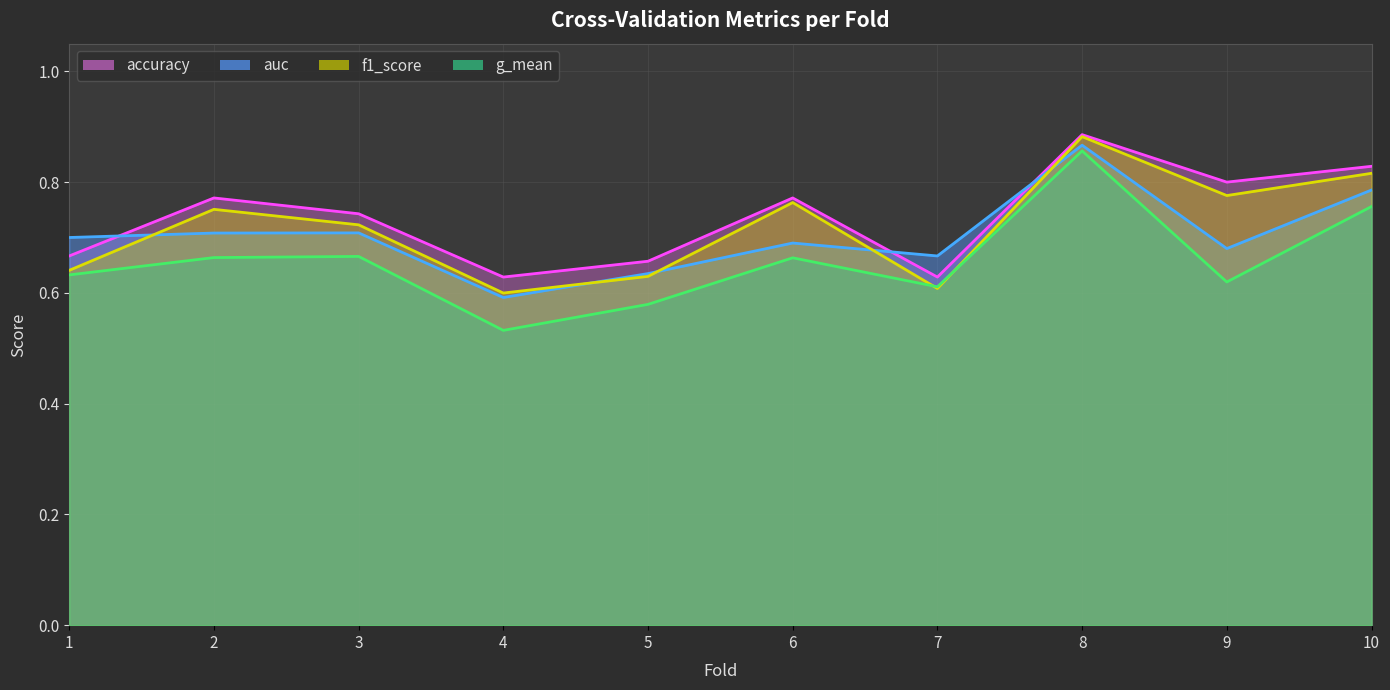

Count the number of data series in this chart.

4